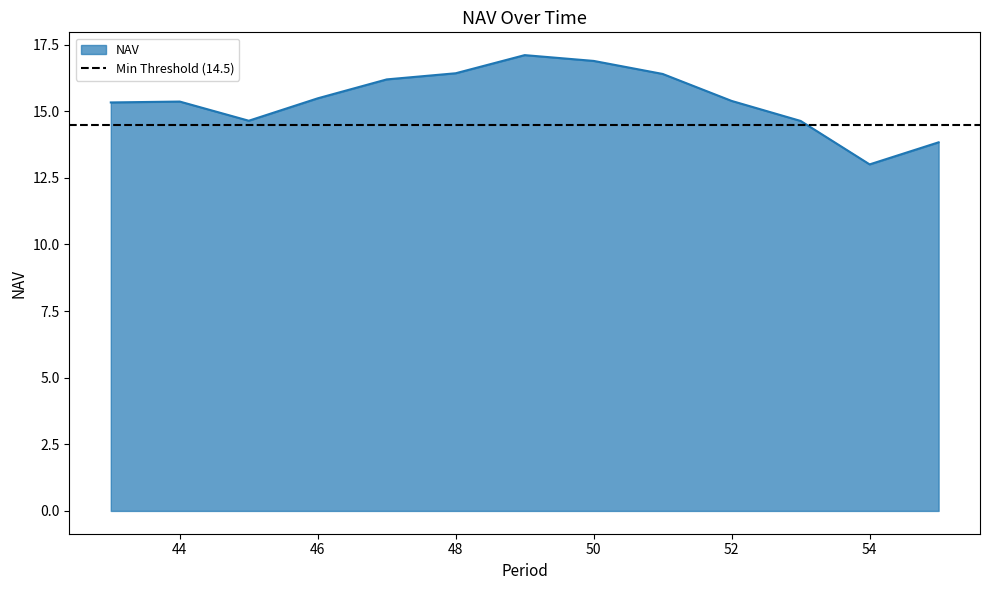

The value at 49 is 7.7. True or false?

False